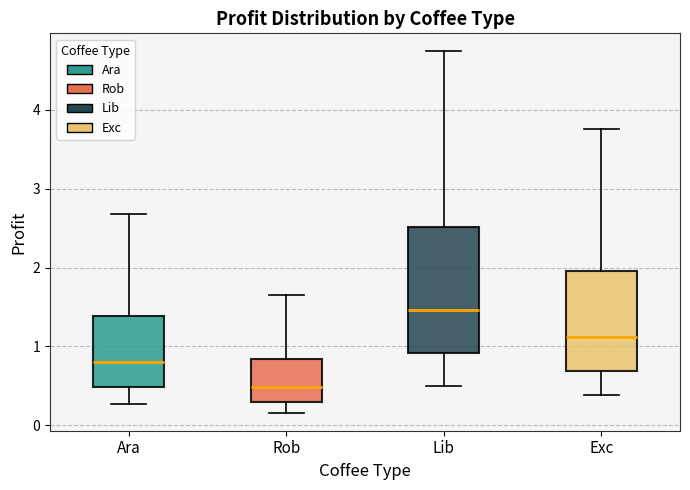

Which box is the tallest, from its lower edge to its upper edge?

Lib